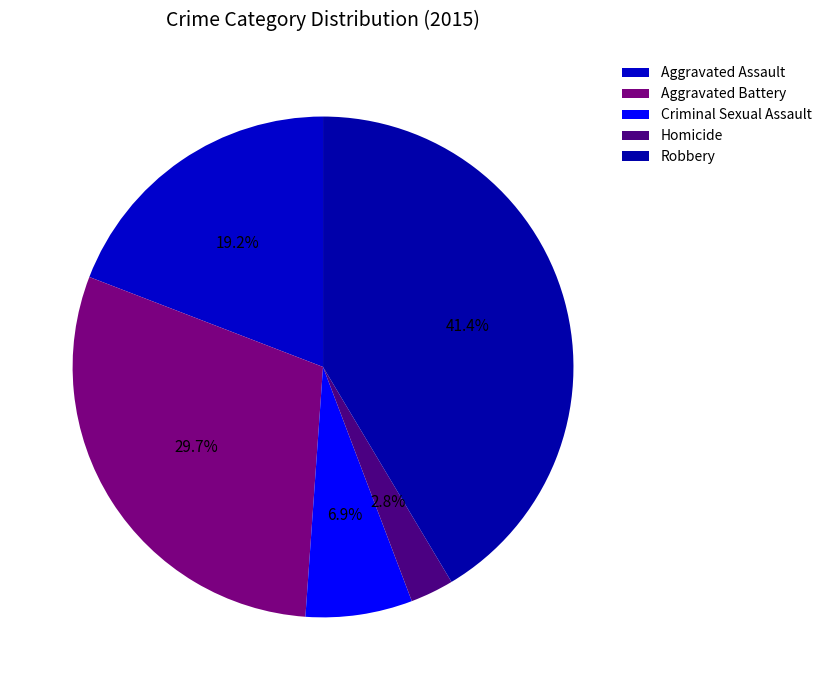

Is it true that Homicide is 3% of the pie?

True